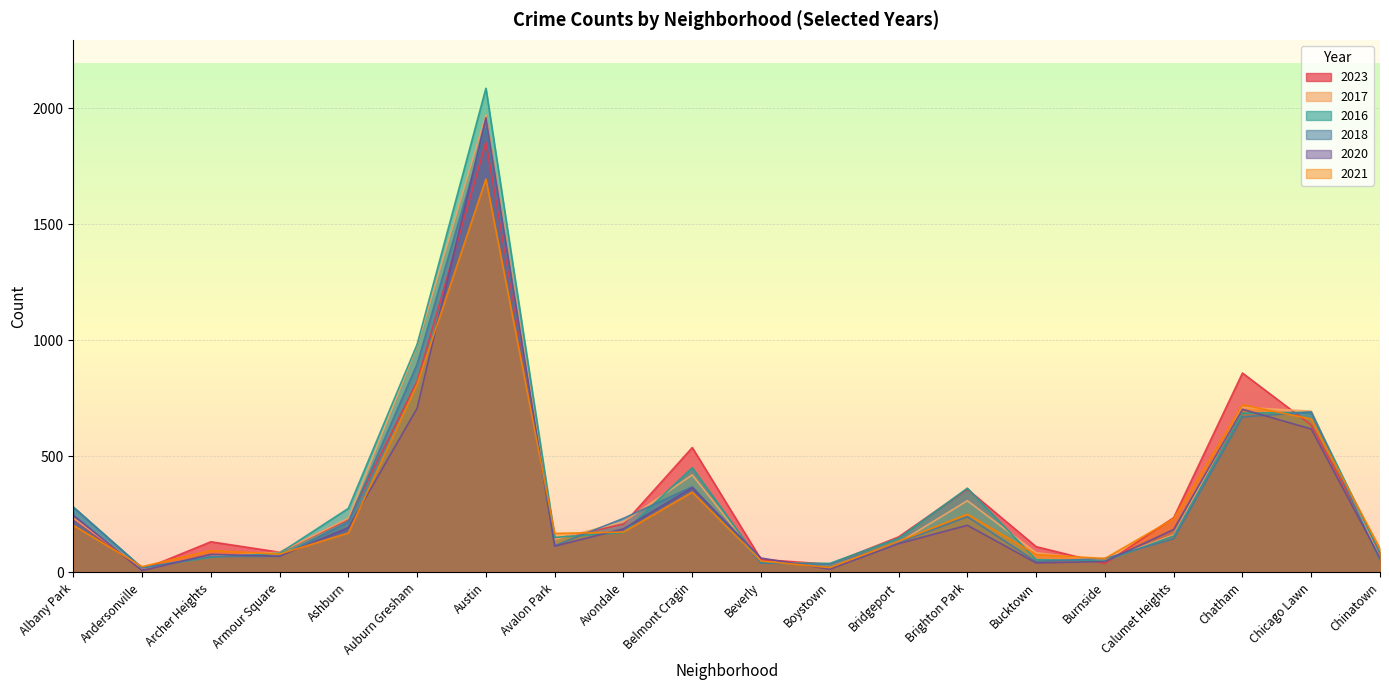

Read the 2023 value at Austin, to the nearest 100.

1900